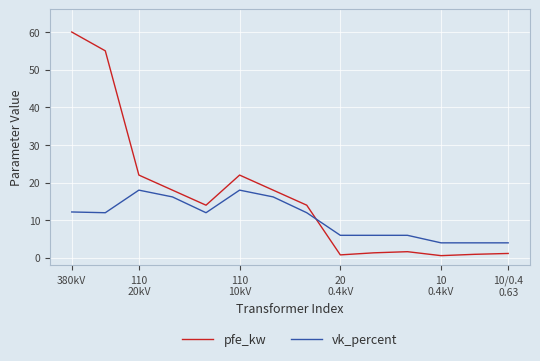

What is the maximum value for vk_percent?

18.0